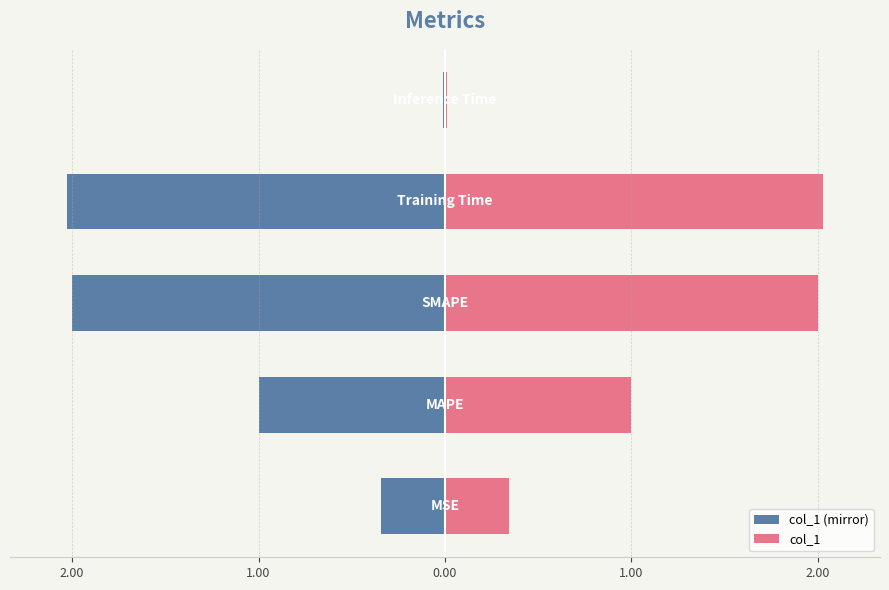

Which series has the largest range (max minus min)?

col_1 (mirror)